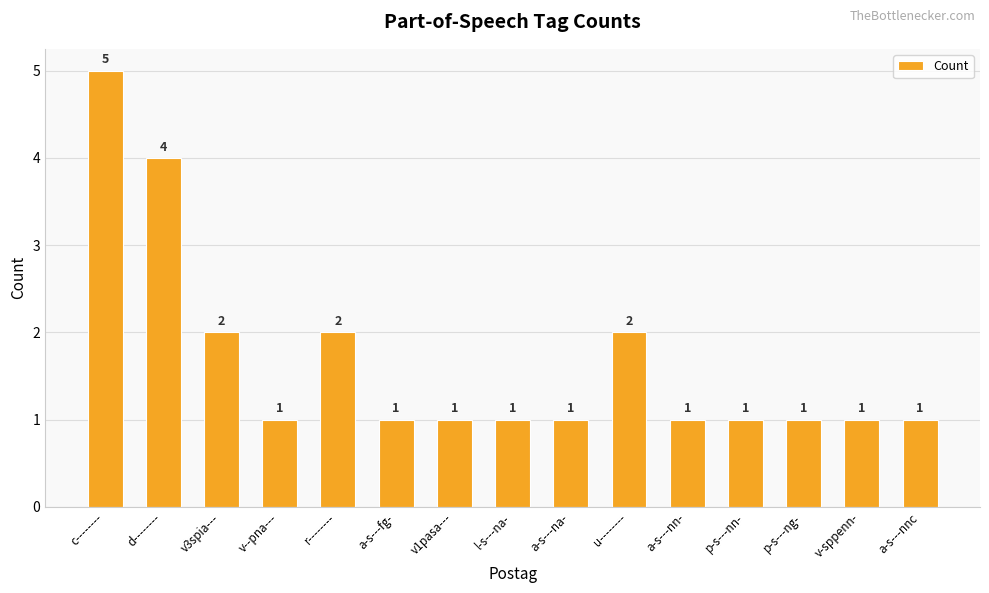

What is the sum of all values?

25